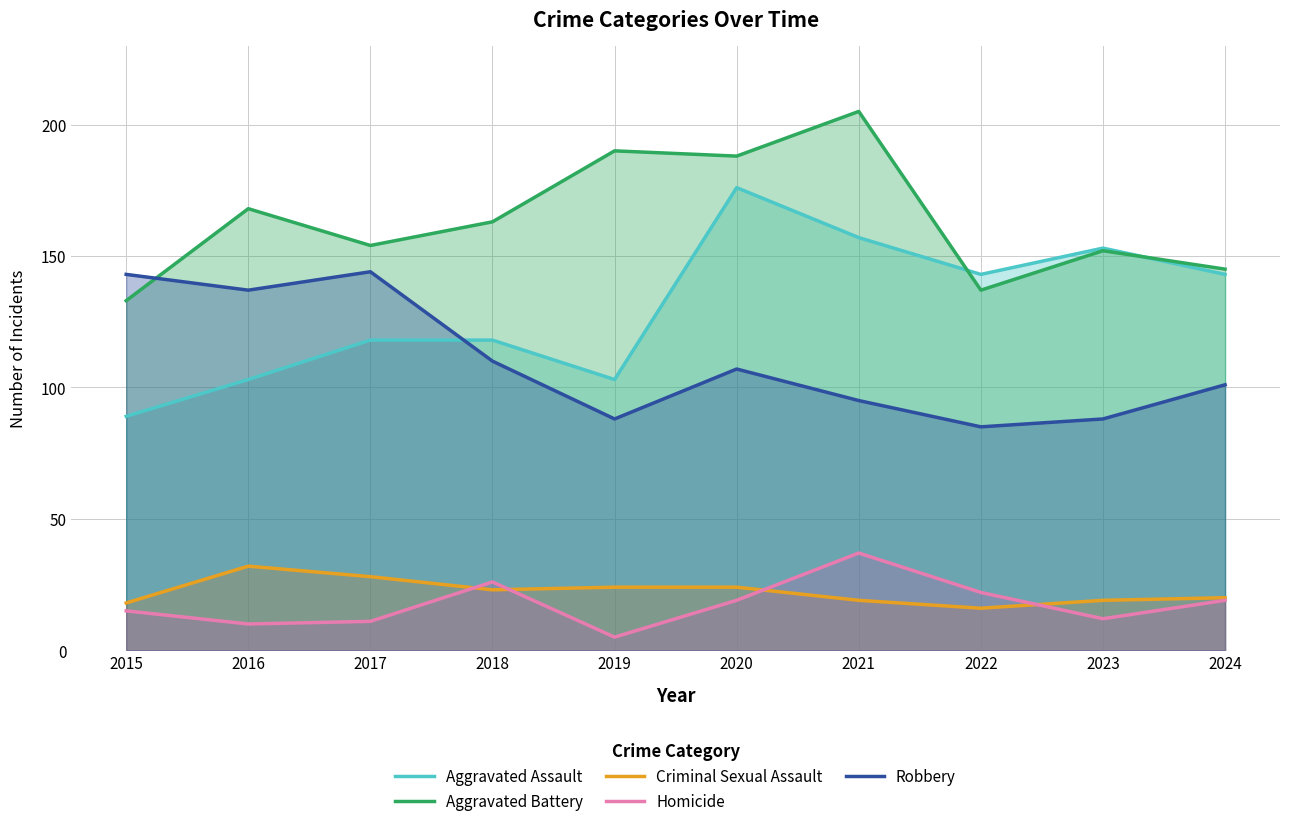

What is the sum of all Aggravated Assault values?

1303